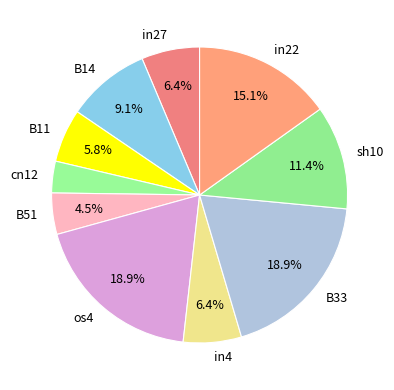

Combined, do os4 and sh10 account for over 50%?

No